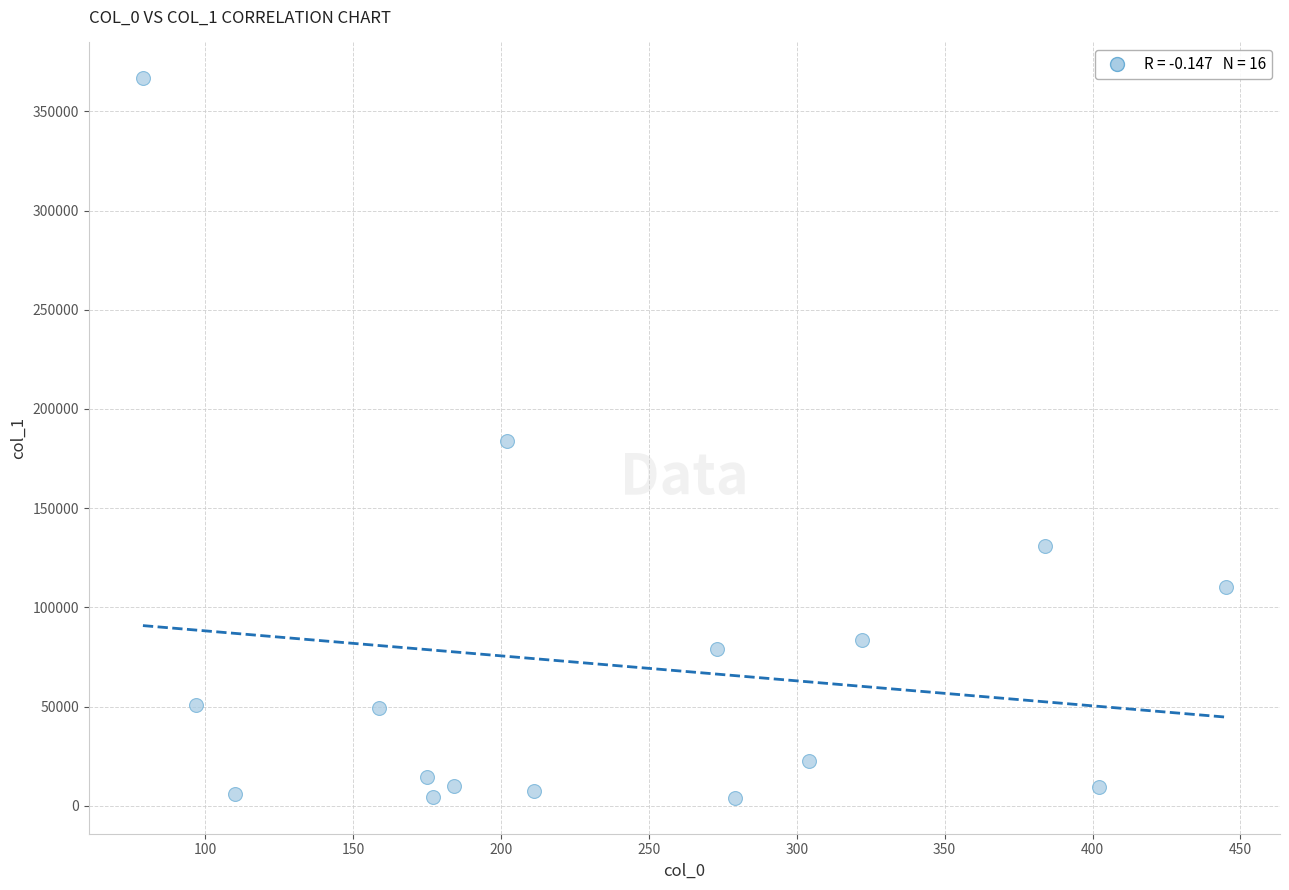

What is the range of Y values (max minus min)?

362597.1